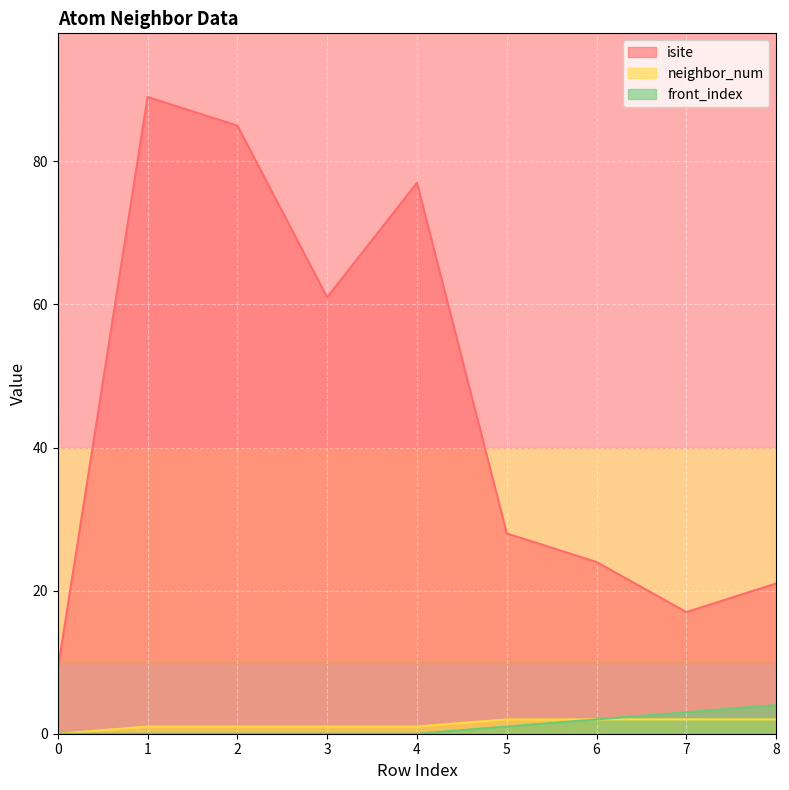

True or false: front_index and neighbor_num intersect in this chart.

False